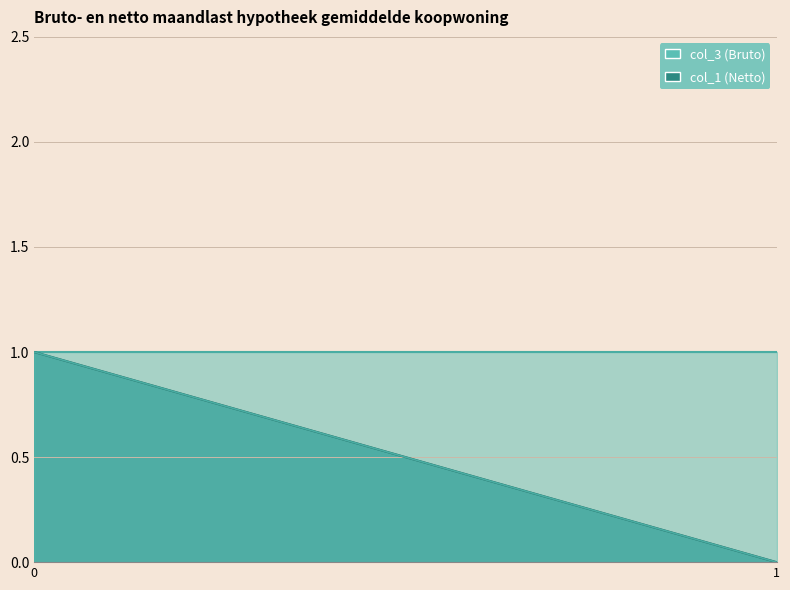

What is the greatest value displayed?

1